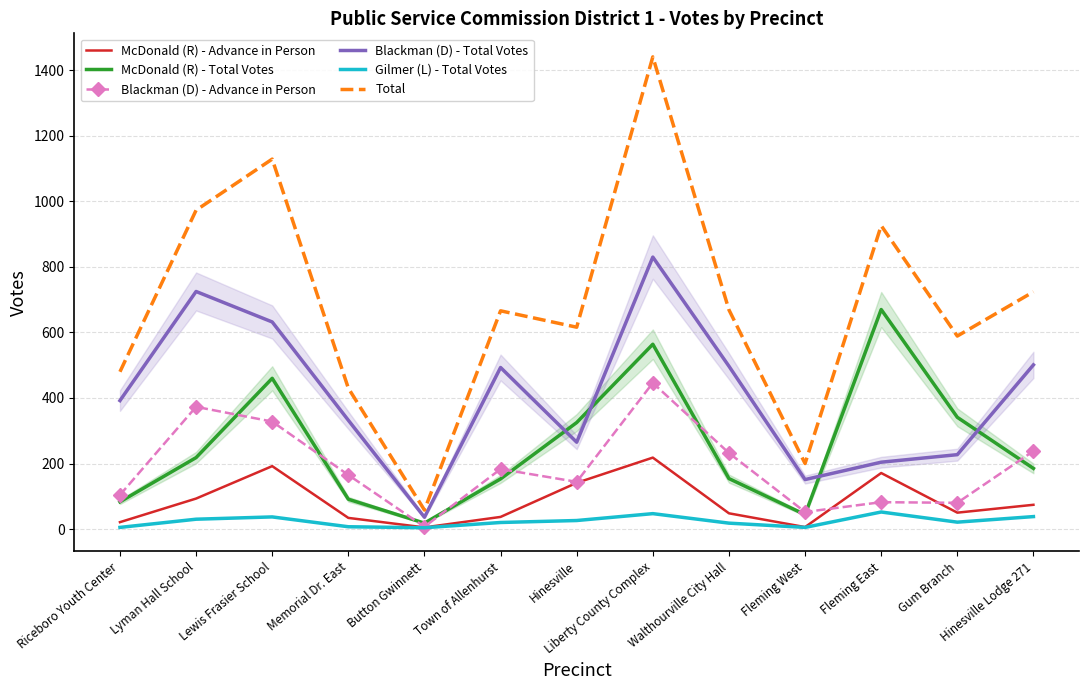

What position from the right is Lewis Frasier School?

11